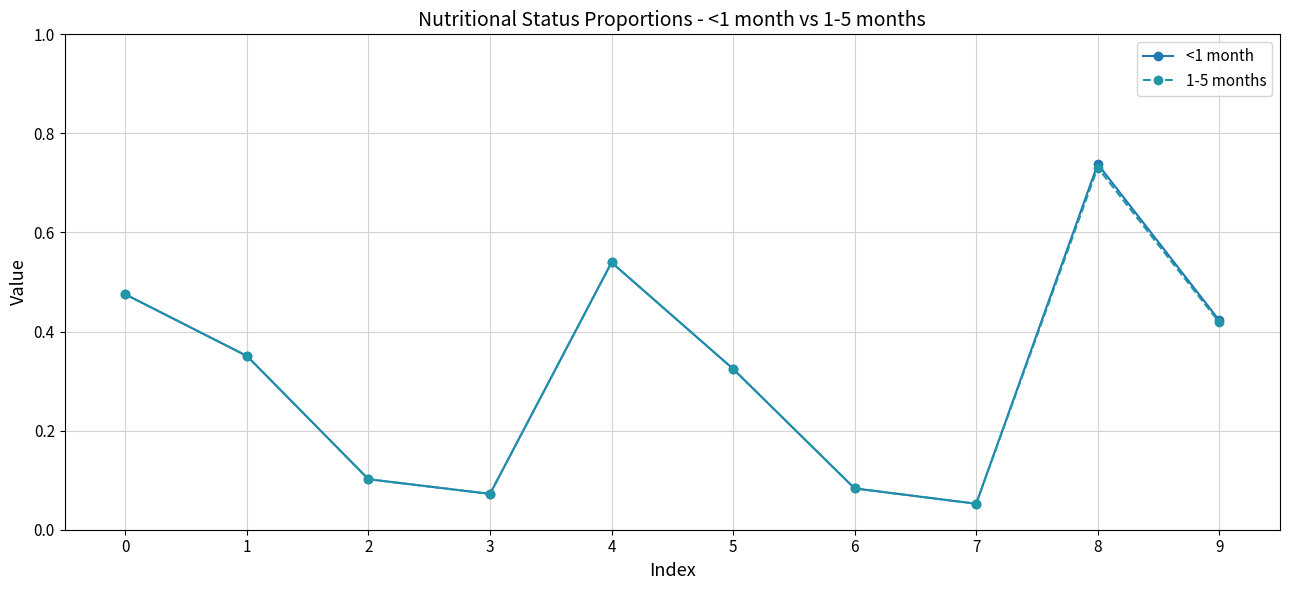

Which series has the widest spread of values?

<1 month